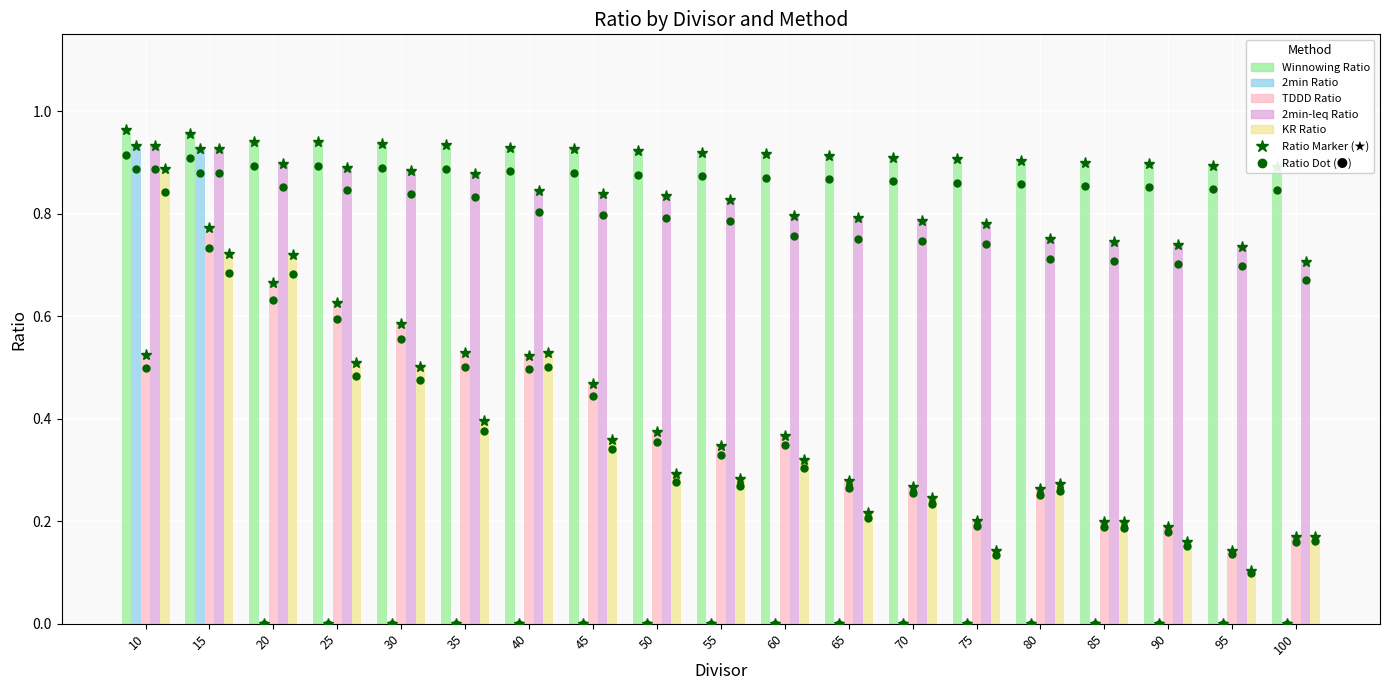

Reading left to right, extract all data points from this chart.

Winnowing Ratio: 0.9	0.9	0.9	0.9	0.9	0.9	0.9	0.9	0.9	0.9	0.9	0.9	0.9	0.9	0.9	0.9	0.9	0.8	0.8
2min Ratio: 0.9	0.9	0.0	0.0	0.0	0.0	0.0	0.0	0.0	0.0	0.0	0.0	0.0	0.0	0.0	0.0	0.0	0.0	0.0
TDDD Ratio: 0.5	0.8	0.7	0.6	0.6	0.5	0.5	0.5	0.4	0.3	0.4	0.3	0.3	0.2	0.3	0.2	0.2	0.1	0.2
2min-leq Ratio: 0.9	0.9	0.9	0.9	0.9	0.9	0.8	0.8	0.8	0.8	0.8	0.8	0.8	0.8	0.7	0.7	0.7	0.7	0.7
KR Ratio: 0.9	0.7	0.7	0.5	0.5	0.4	0.5	0.4	0.3	0.3	0.3	0.2	0.2	0.1	0.3	0.2	0.2	0.1	0.2